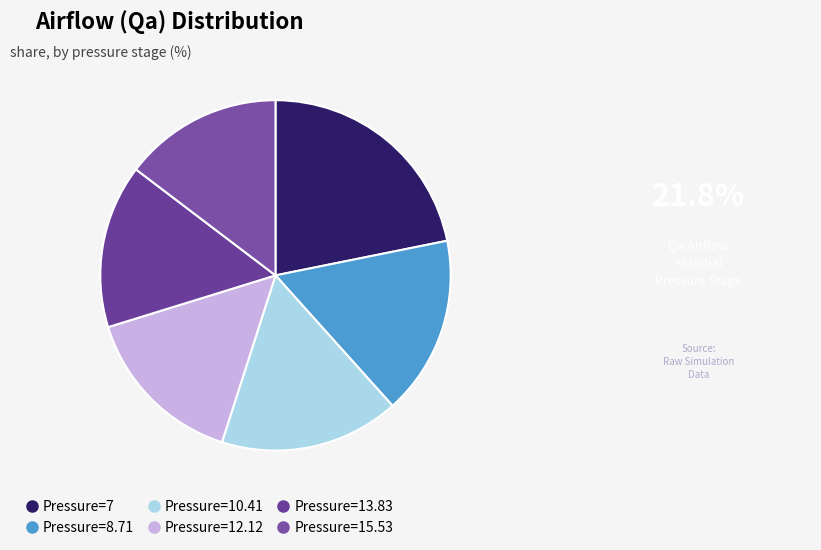

Is there a majority slice in this chart?

No